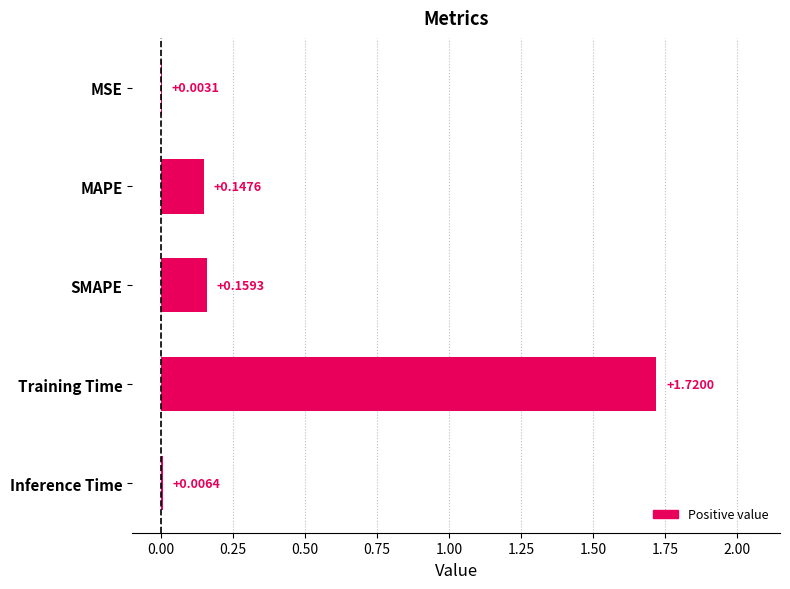

At which category does the chart reach its peak across all series?

Training Time